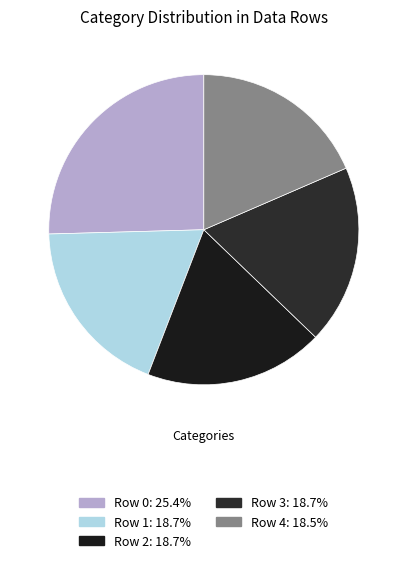

Does Row 4 account for over 50% of the chart?

No